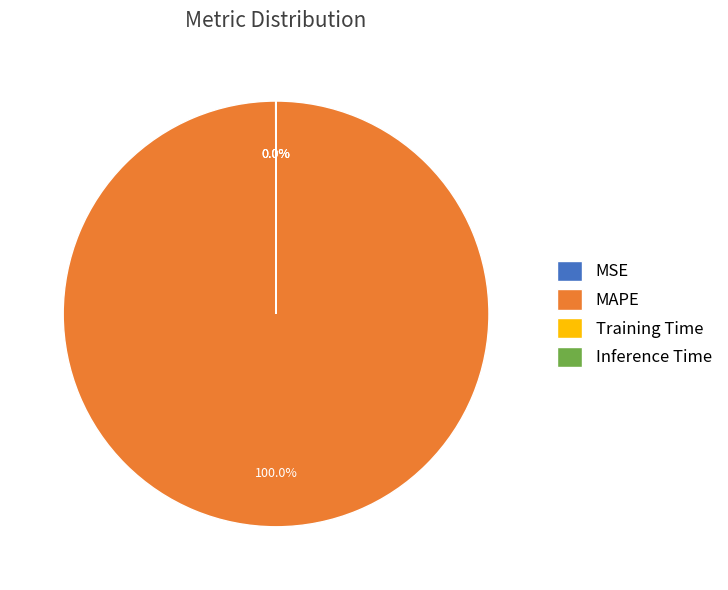

Does any single category account for the majority?

Yes